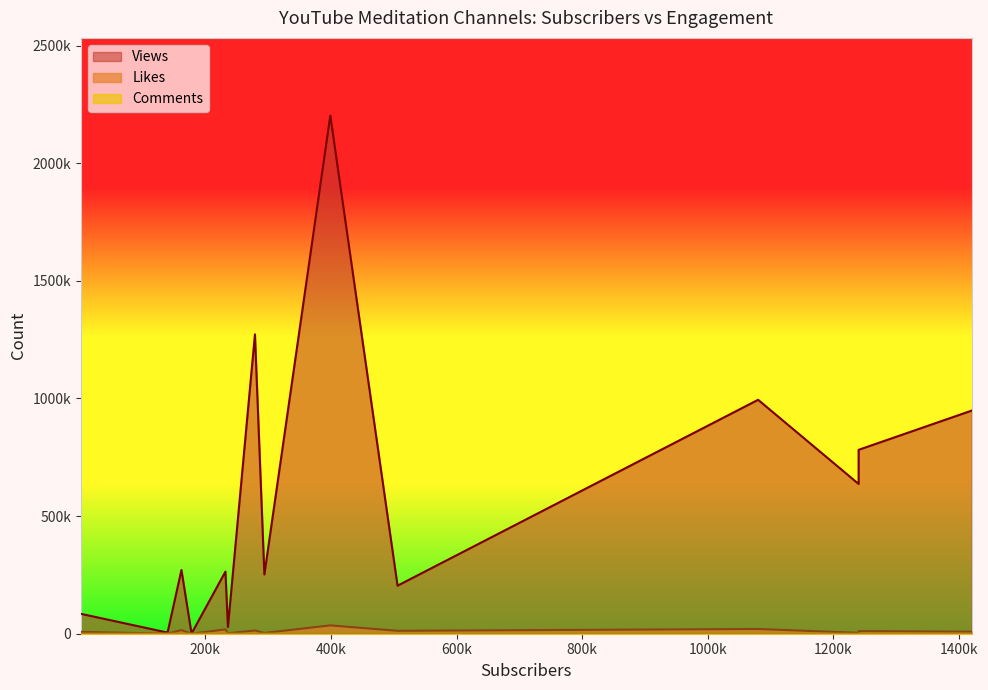

The value of Views at 1940 is 48879. True or false?

False